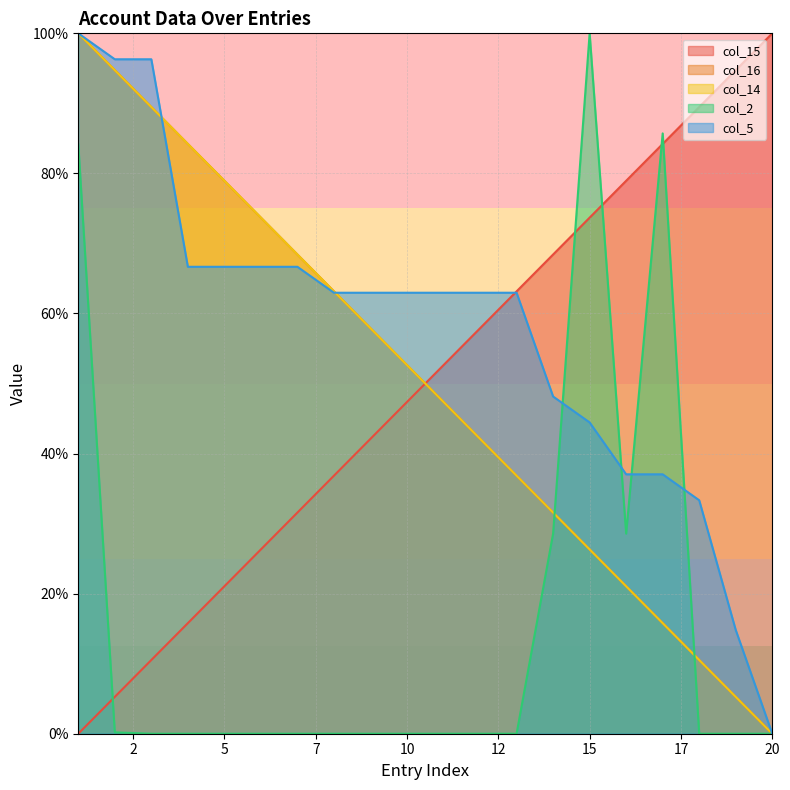

The value of col_16 at 9 is 37.2. True or false?

False